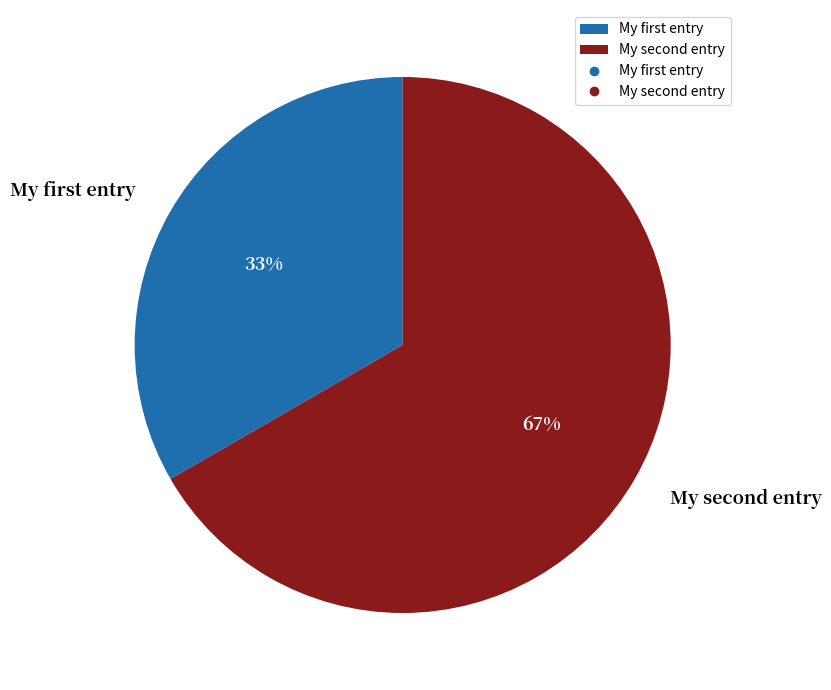

Rank the categories by value from highest to lowest.

My second entry, My first entry